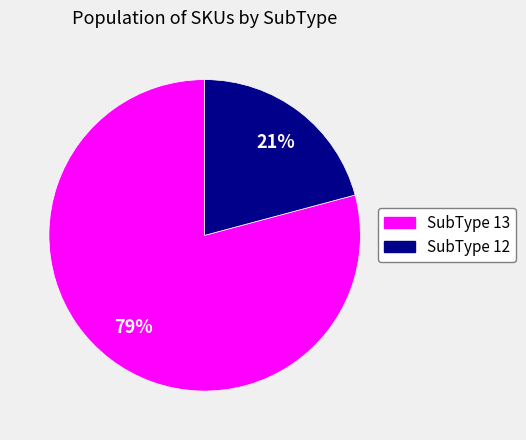

Is there a majority slice in this chart?

Yes